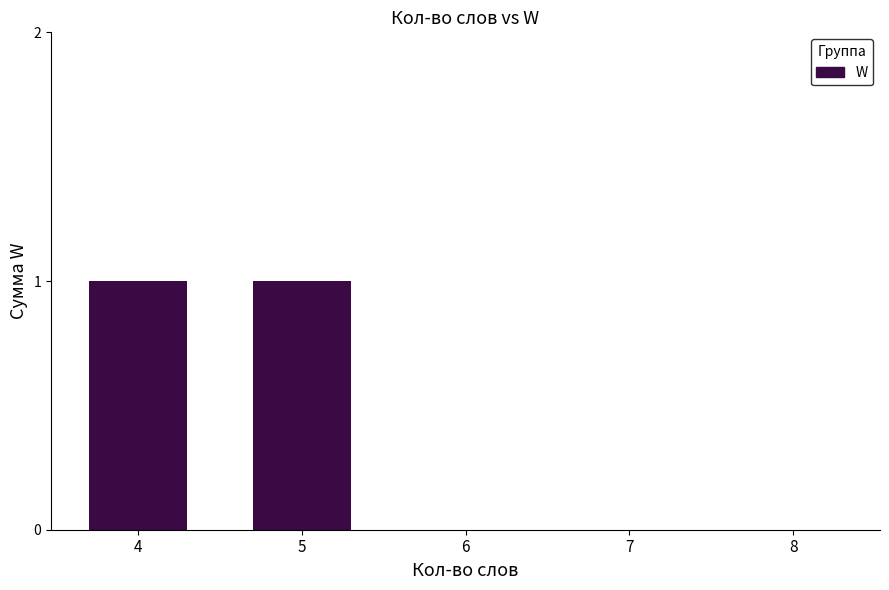

Reading left to right, transcribe all the data shown in this chart.

1	1	0	0	0